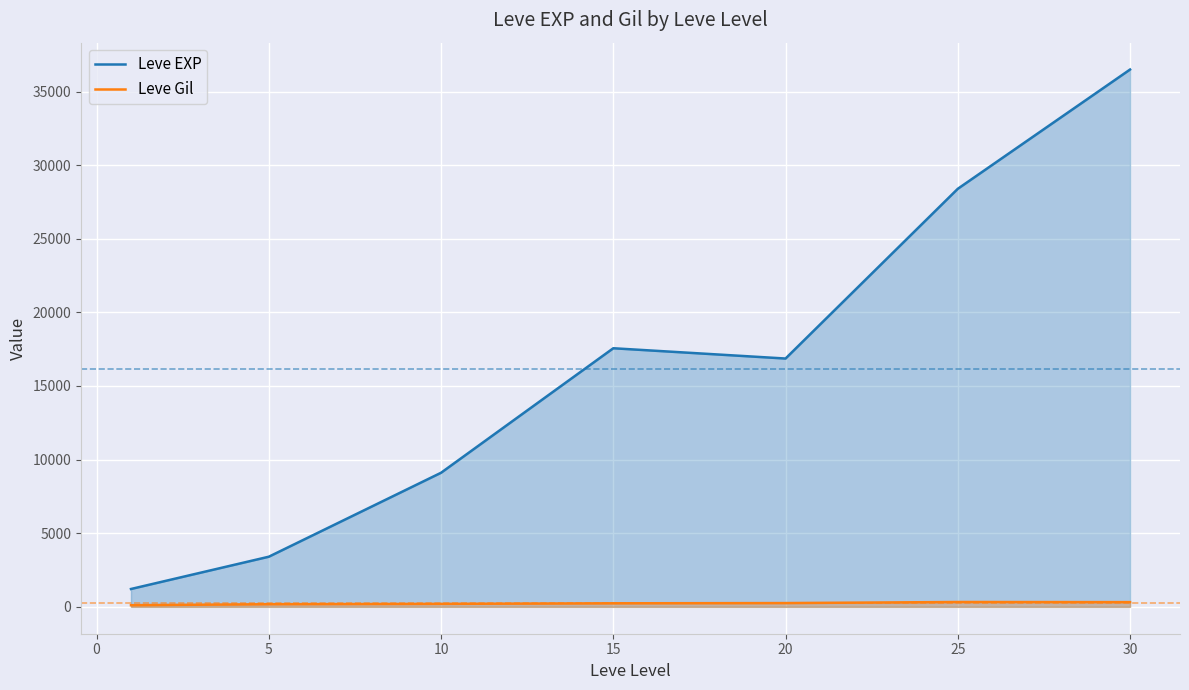

Which series has the widest spread of values?

Leve EXP